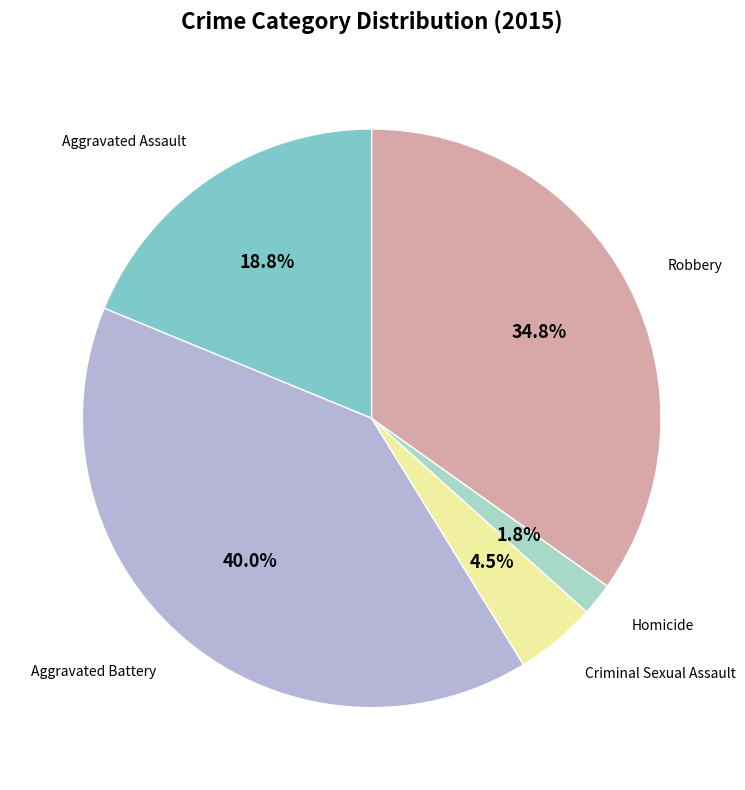

Does any single category account for the majority?

No